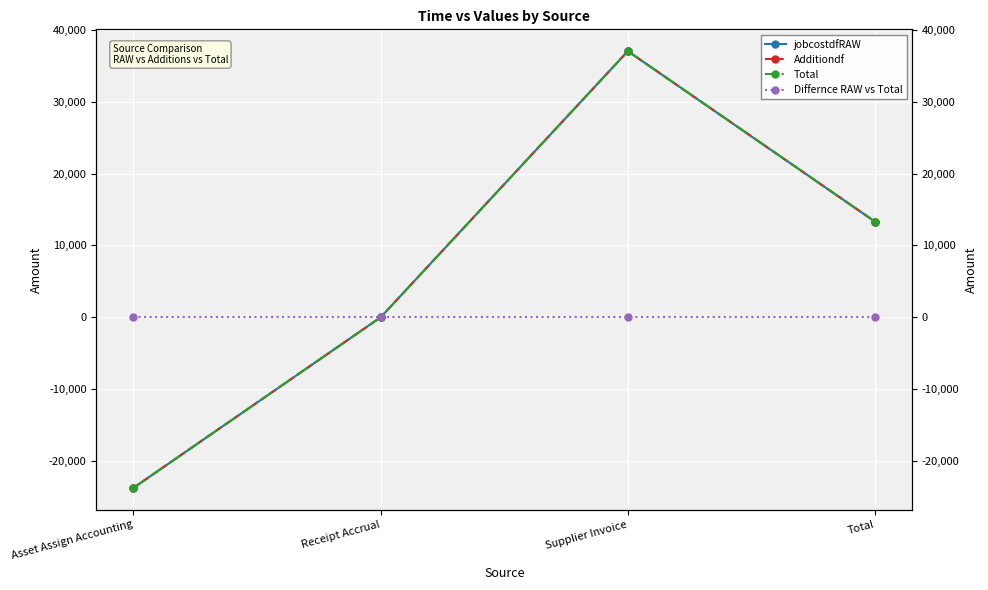

At how many categories does at least one series exceed 22024?

1